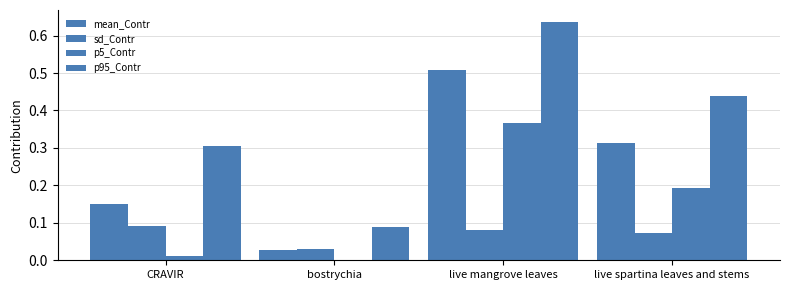

How many data points does each series have?

4